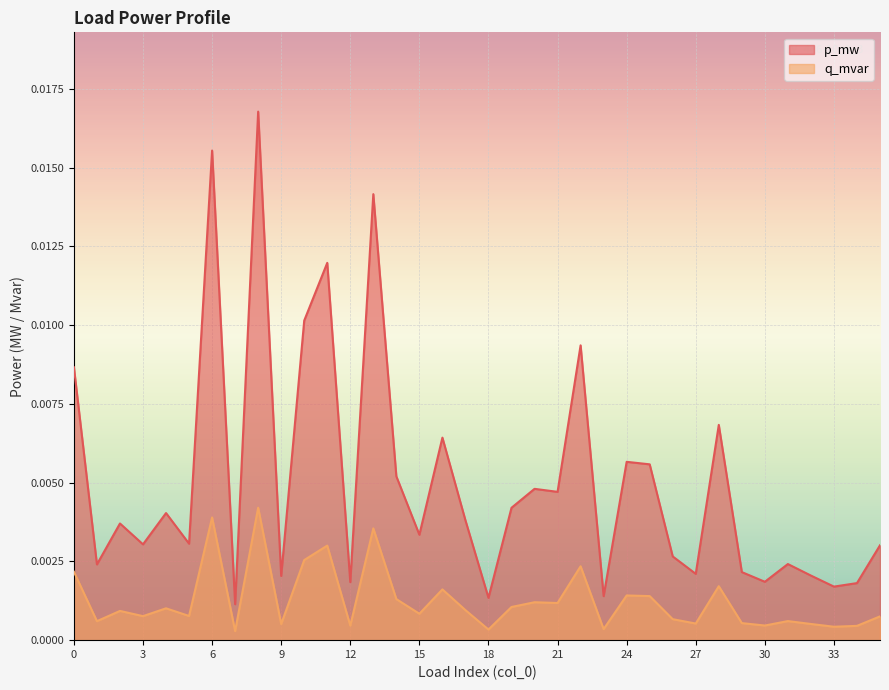

List the series in order of their peak value, highest first.

p_mw, q_mvar